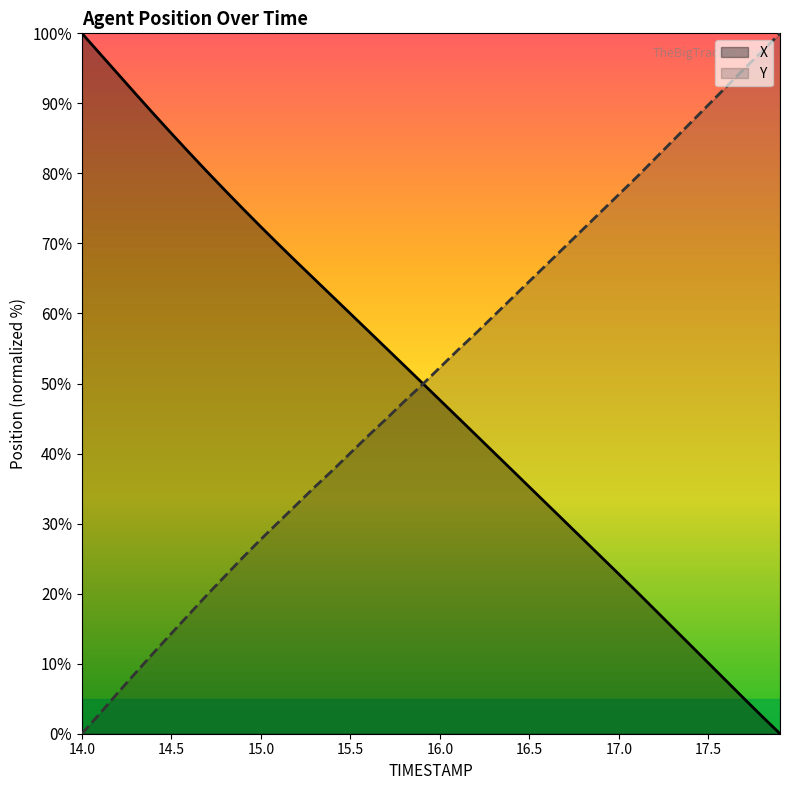

True or false: Y has a value of 14.3 at 14.5.

True